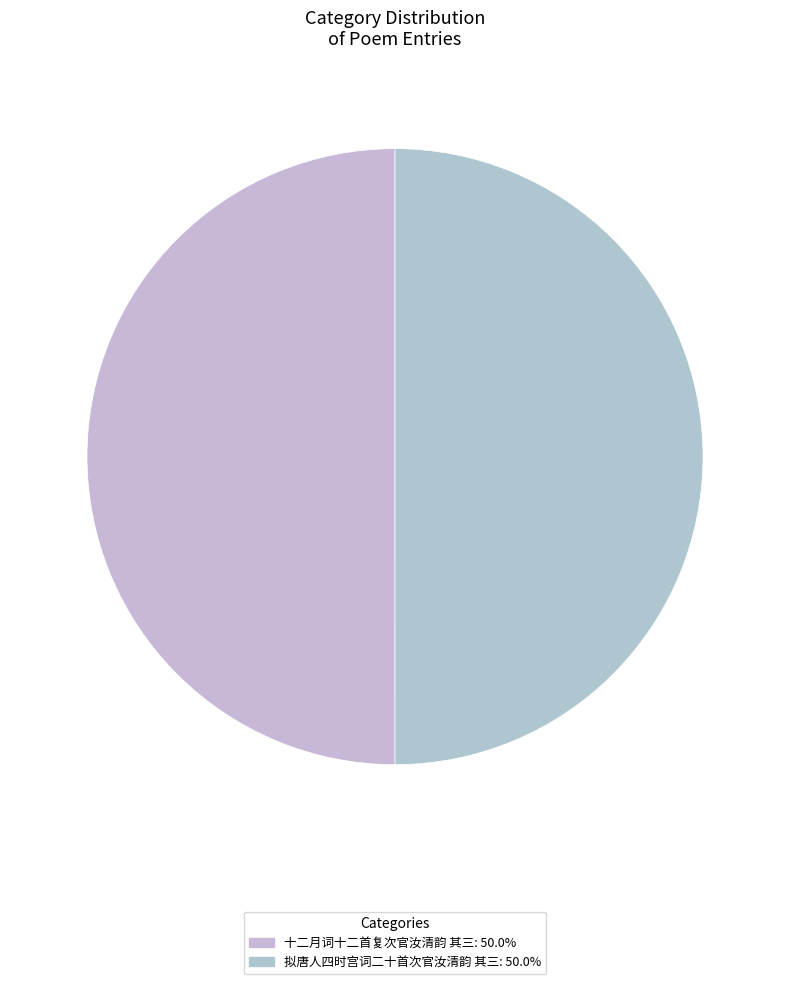

Which slice is the smallest?

拟唐人四时宫词二十首次官汝清韵 其三